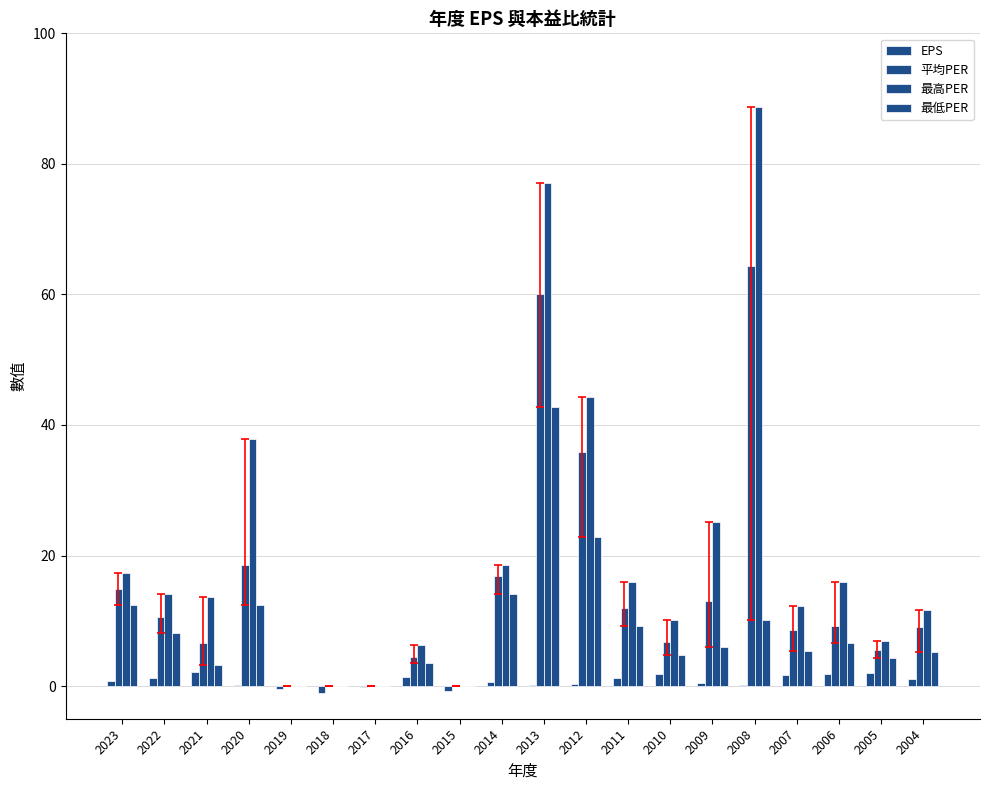

What is the sum of all 平均PER values?

296.0